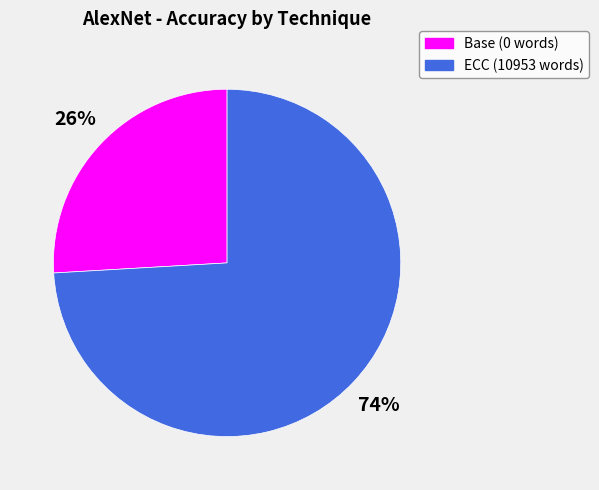

Which category has the smallest portion of the pie?

Base (0 words)